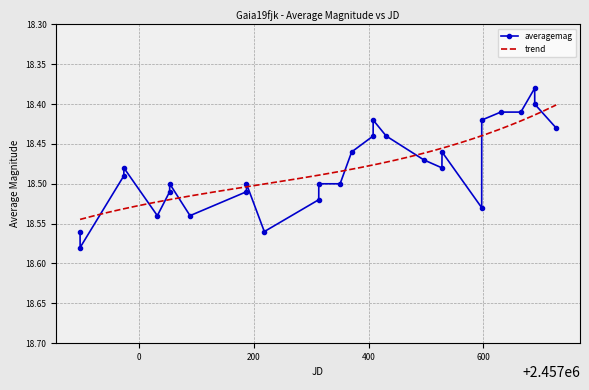

Count the averagemag values in the range 18 to 19.

28